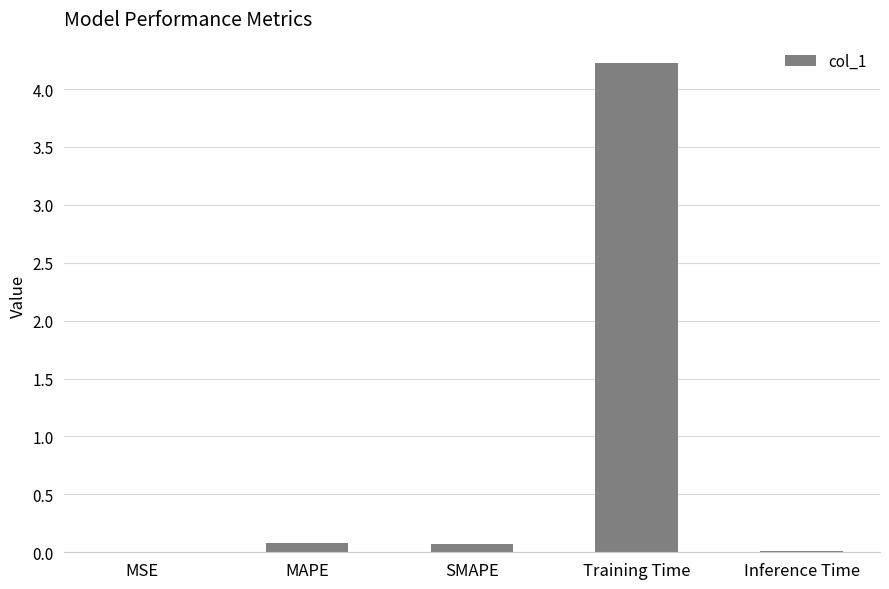

Count the number of categories in the chart.

5